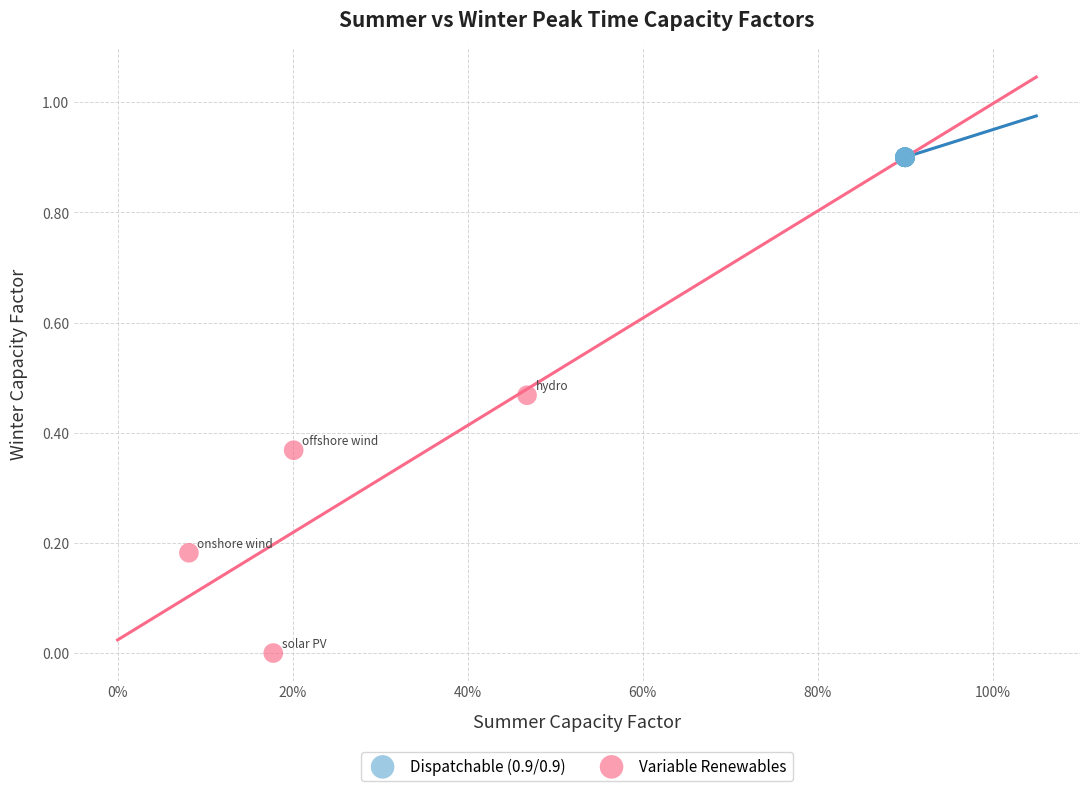

Which series reaches the maximum Y coordinate?

Dispatchable (0.9/0.9)